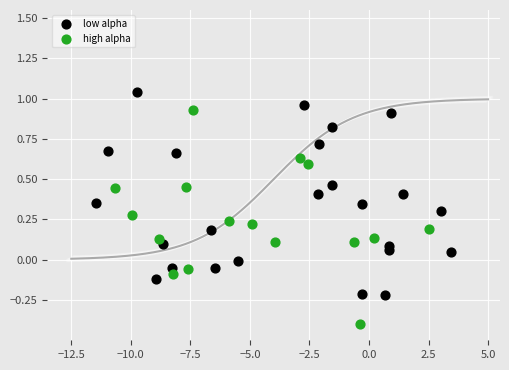

Which series reaches the minimum Y coordinate?

high alpha